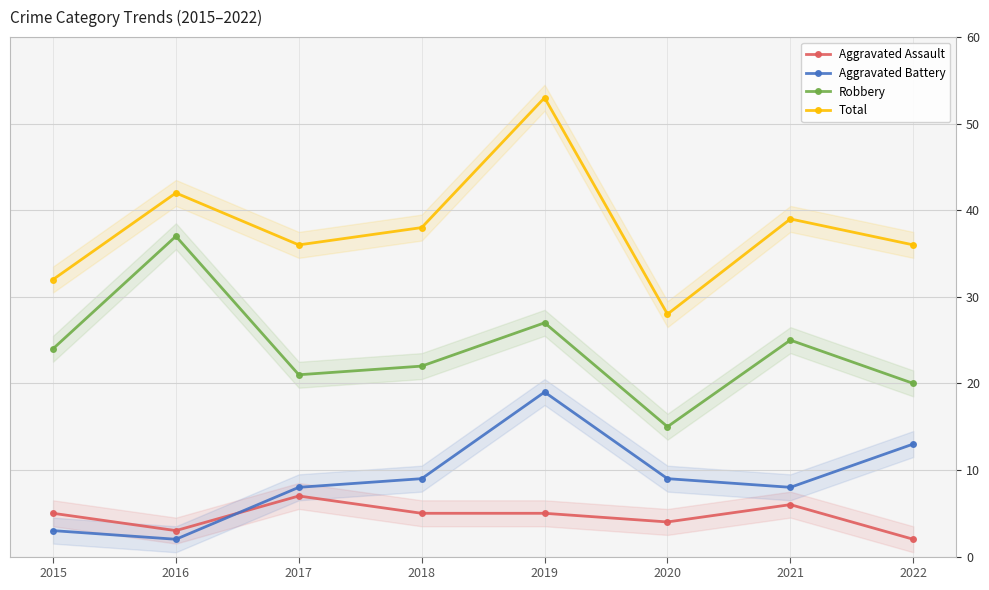

What is the difference between the Aggravated Battery values at 2021 and 2022?

5